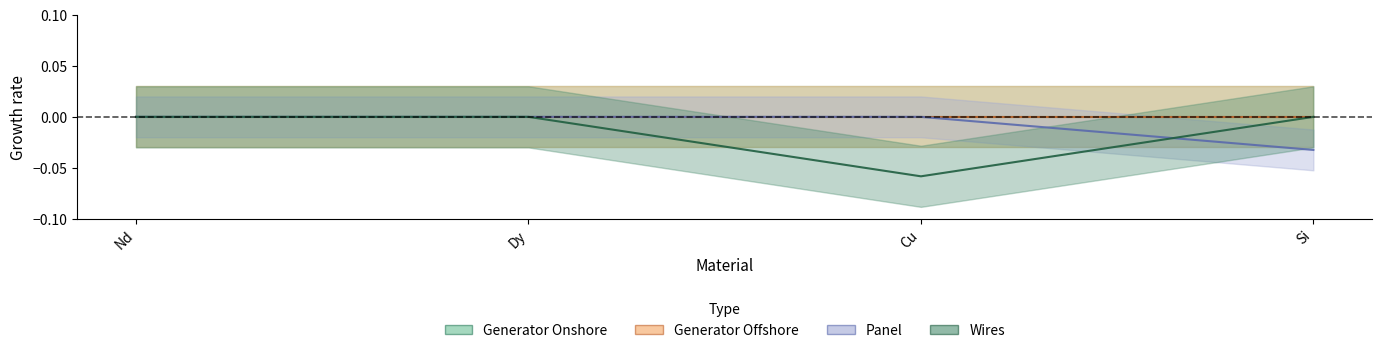

At which label does Wires reach its peak?

Nd